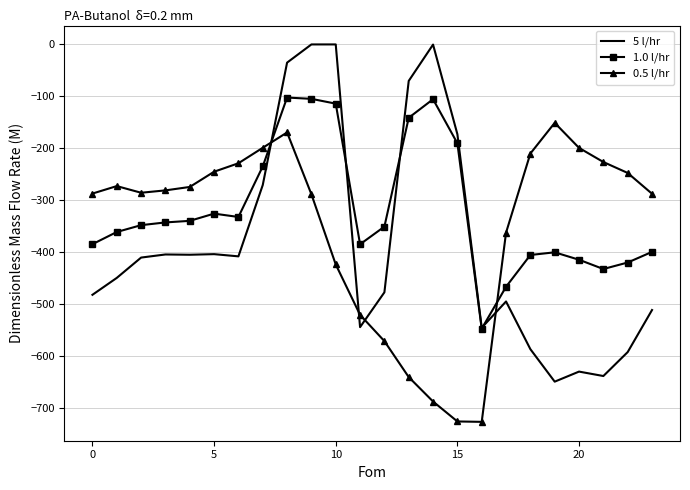

List the series in order of their peak value, lowest first.

0.5 l/hr, 1.0 l/hr, 5 l/hr